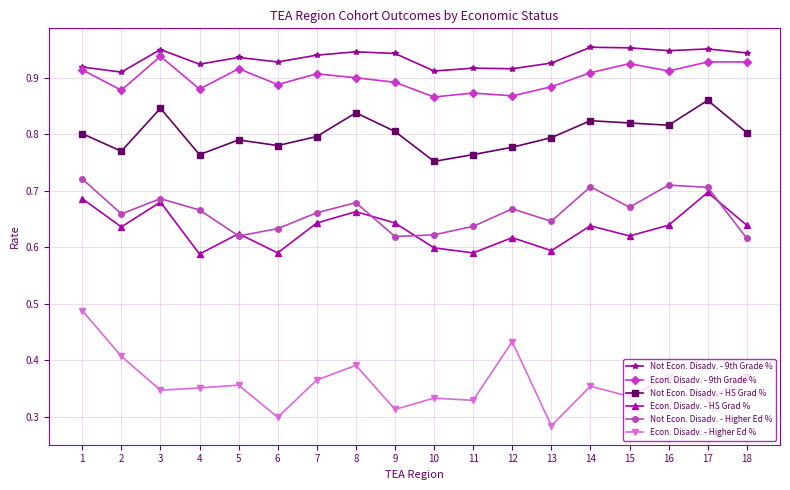

Which series has the largest total across all categories?

Not Econ. Disadv. - 9th Grade %